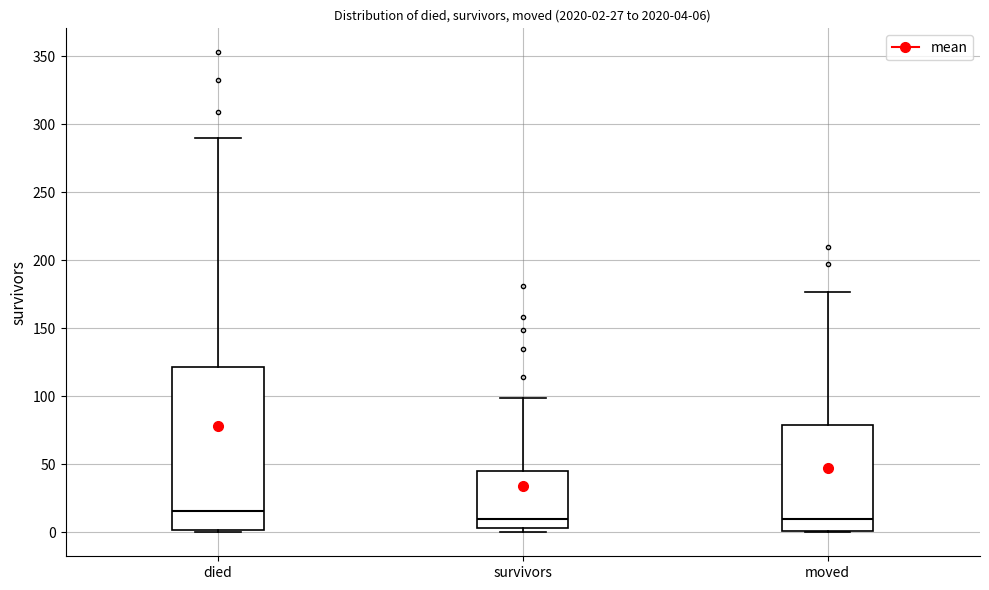

Which box is the tallest, from its lower edge to its upper edge?

died